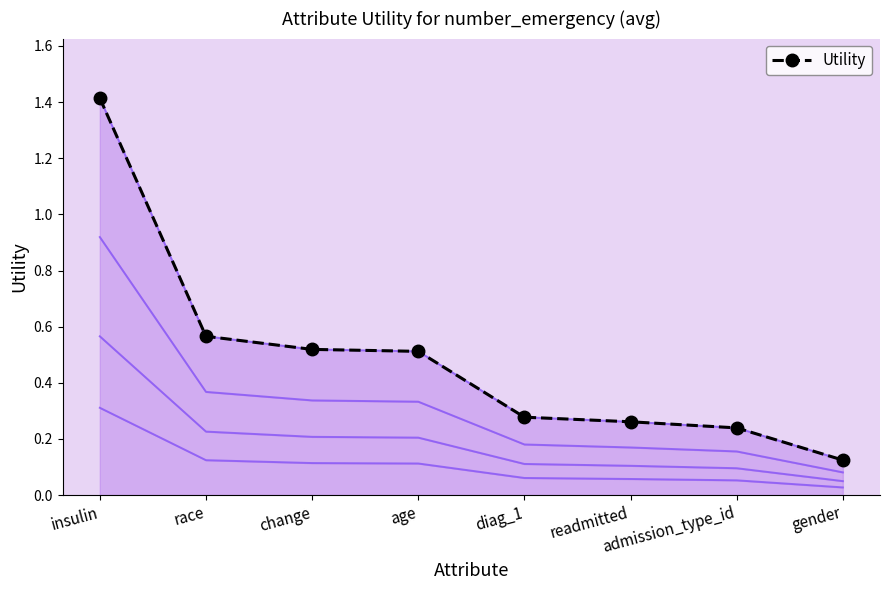

List the labels in order of value, smallest first.

gender, admission_type_id, readmitted, diag_1, age, change, race, insulin